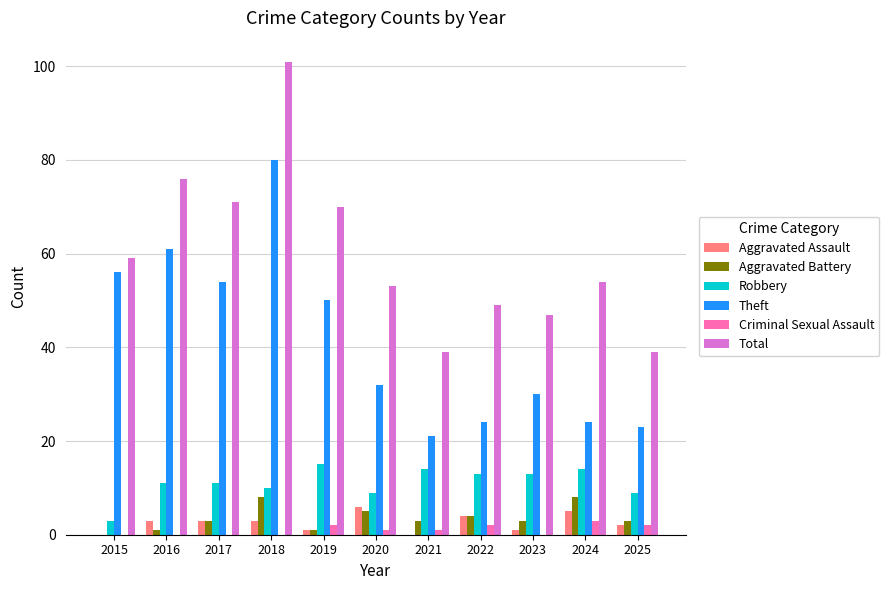

Is it true that Theft equals 21 at 2021?

True